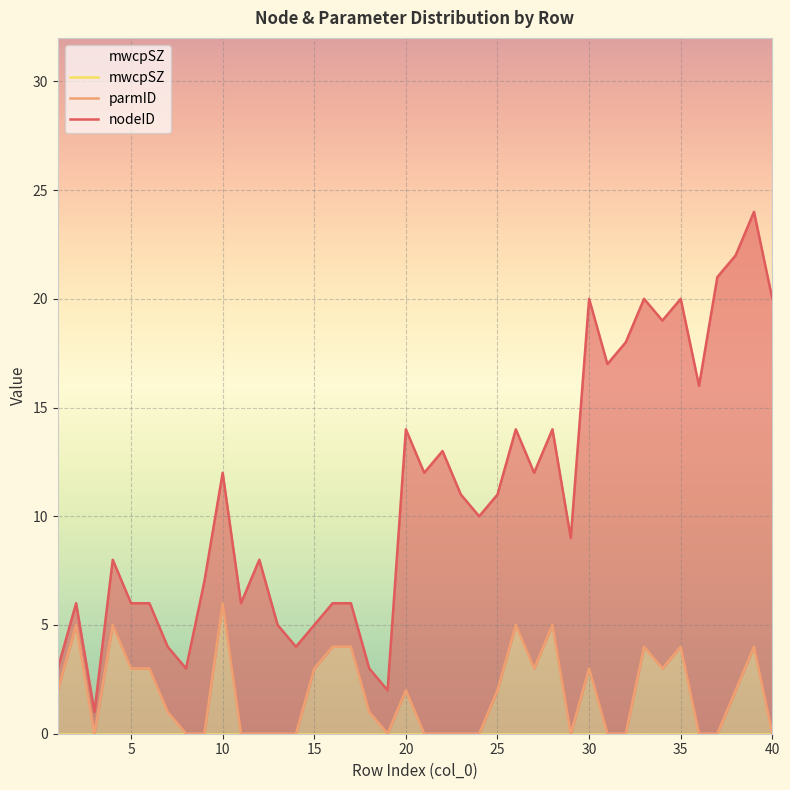

True or false: mwcpSZ and nodeID cross at least once.

False